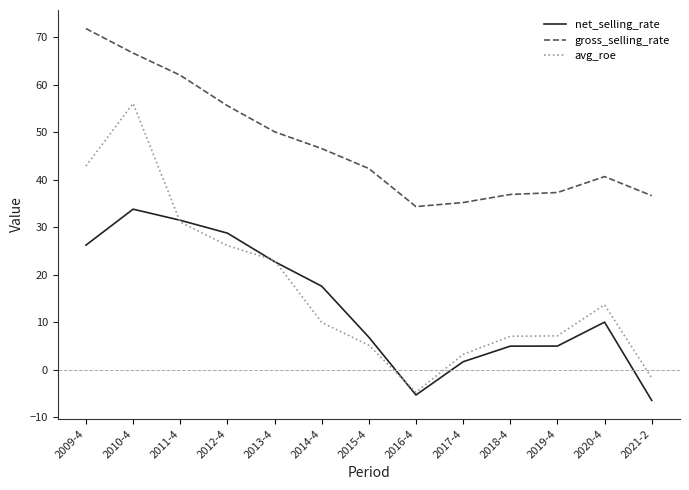

Which series has the largest range (max minus min)?

avg_roe